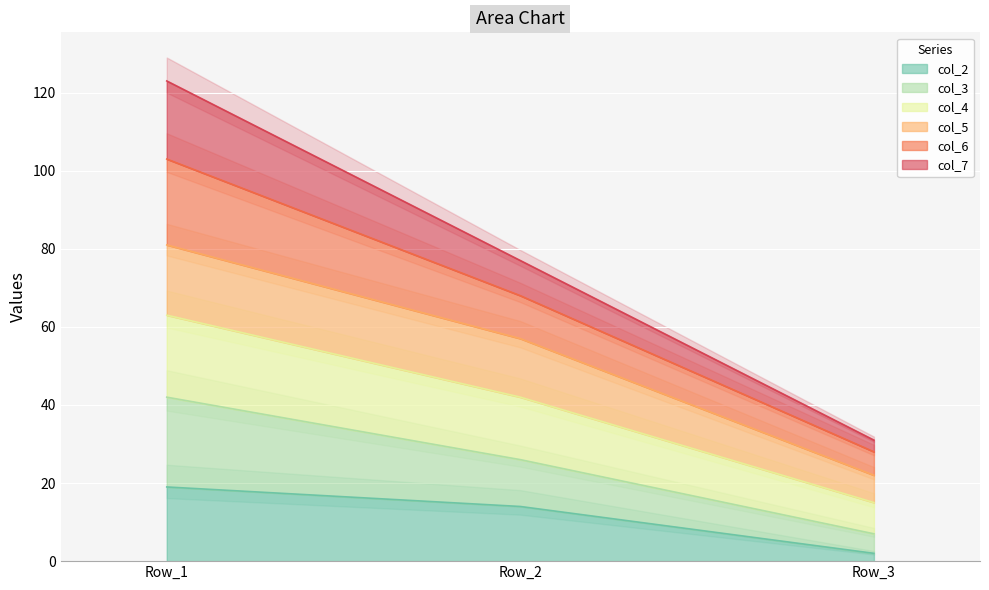

What is the maximum value shown in the chart?

123